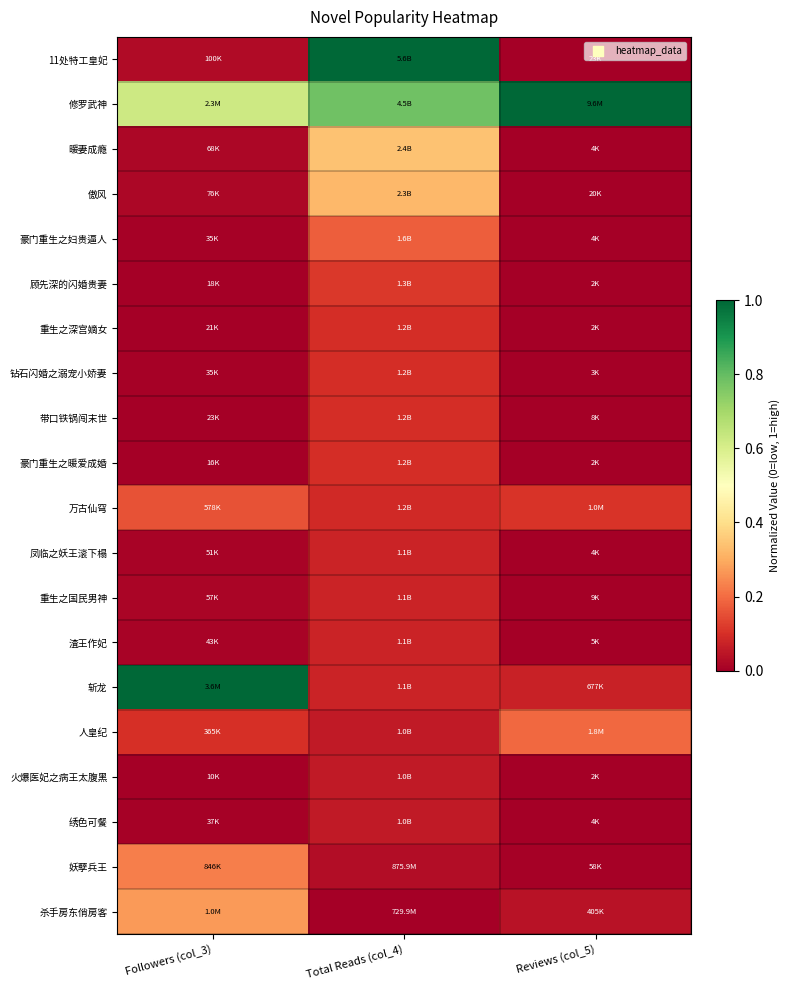

At how many categories does at least one series exceed 0?

3